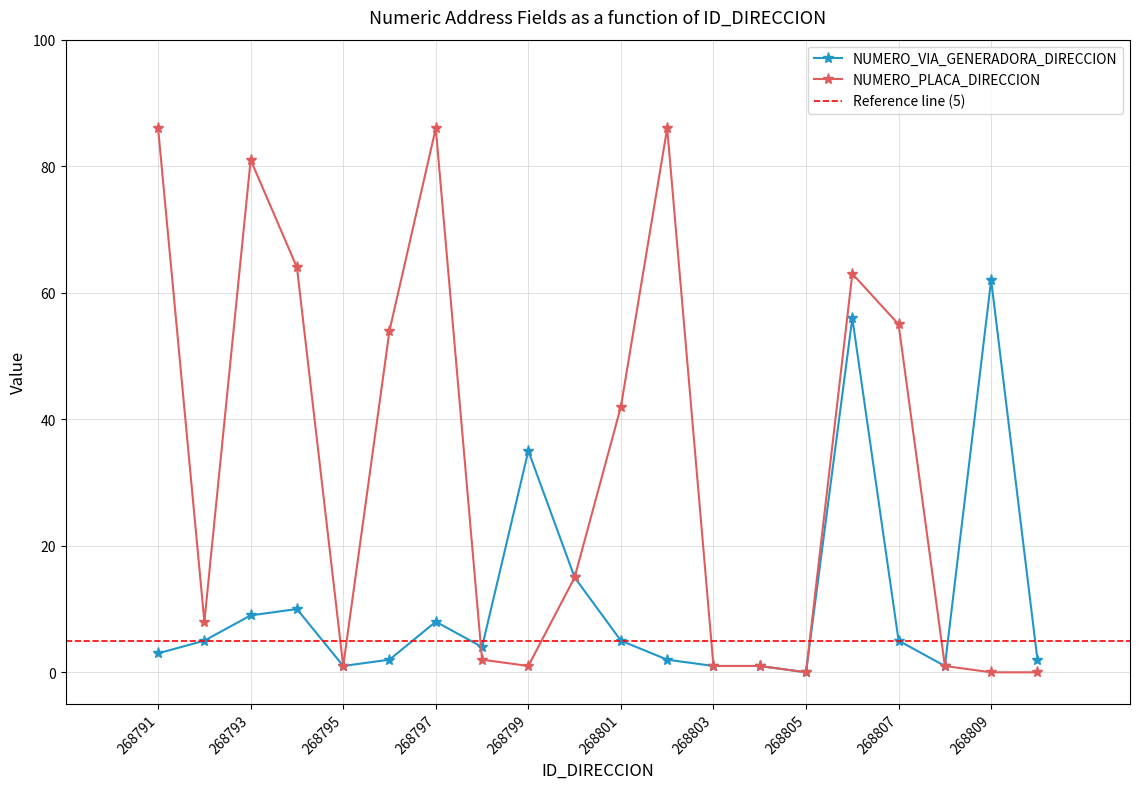

What is the difference between the second highest and second lowest values in the NUMERO_PLACA_DIRECCION series?

86